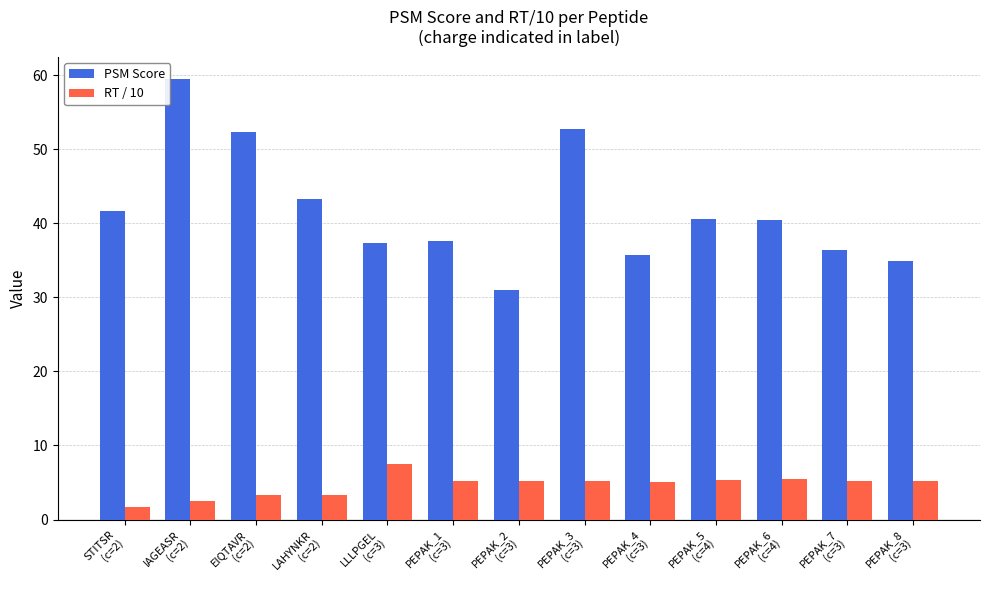

Rank the series by their maximum value, from lowest to highest.

RT / 10, PSM Score